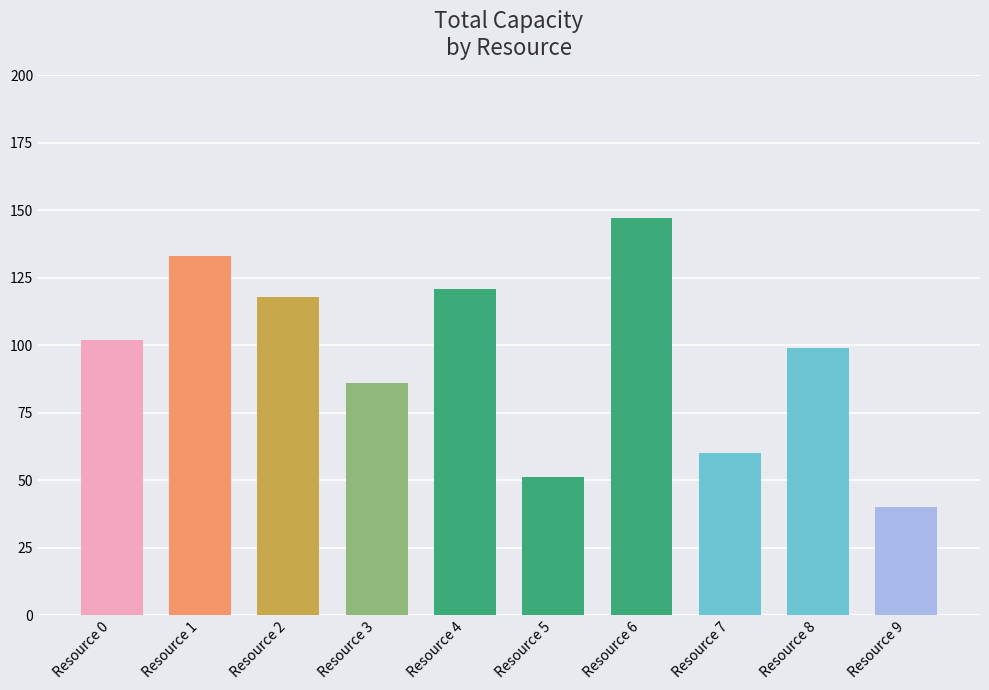

Rank the categories by value from lowest to highest.

Resource 9, Resource 5, Resource 7, Resource 3, Resource 8, Resource 0, Resource 2, Resource 4, Resource 1, Resource 6